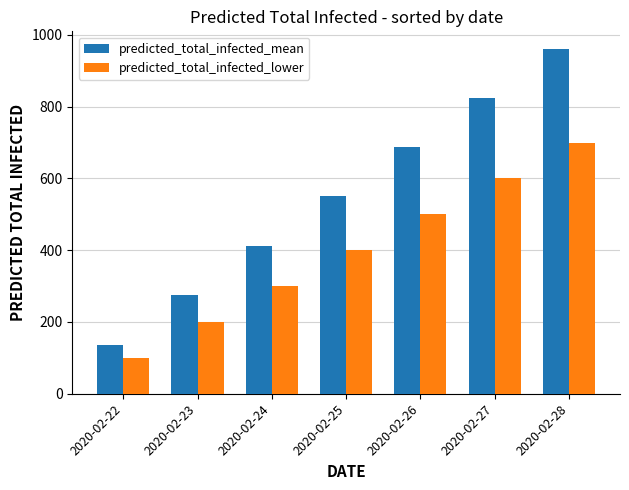

How many bars are there in total?

14